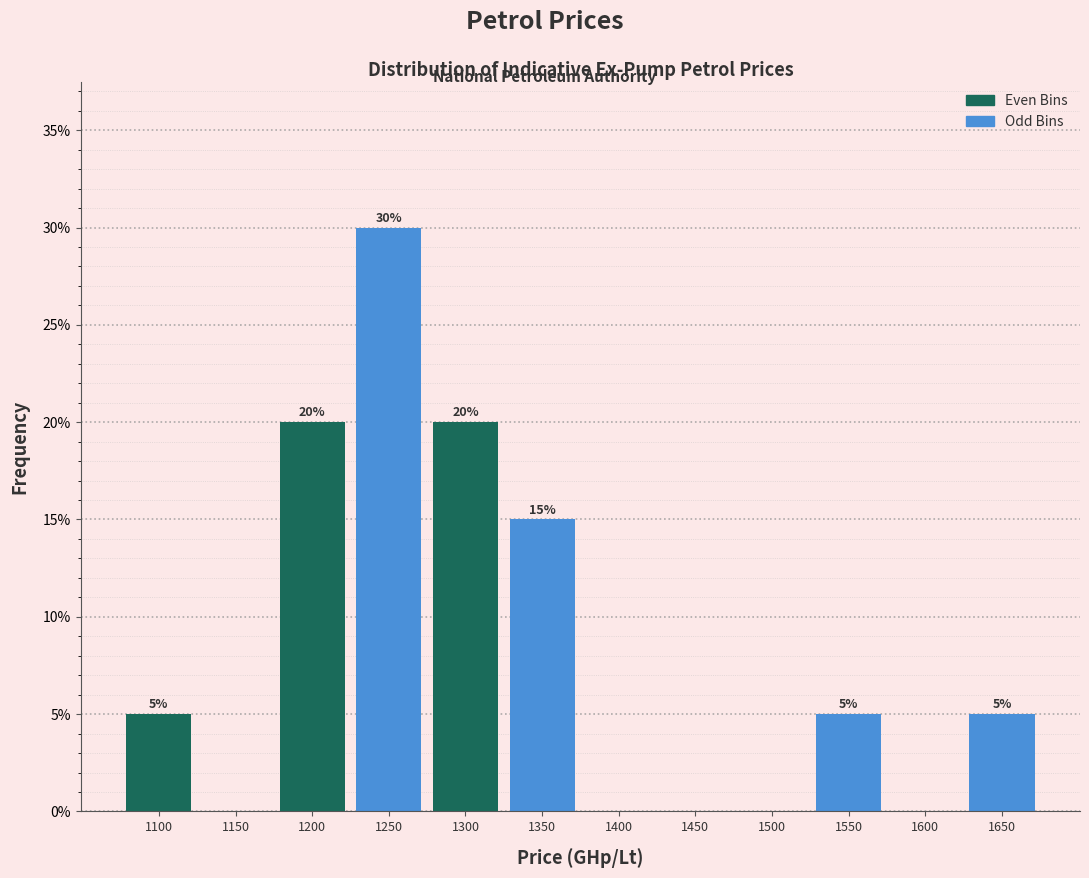

Reading left to right, extract all data points from this chart.

1100=5	1150=0	1200=20	1250=30	1300=20	1350=15	1400=0	1450=0	1500=0	1550=5	1600=0	1650=5